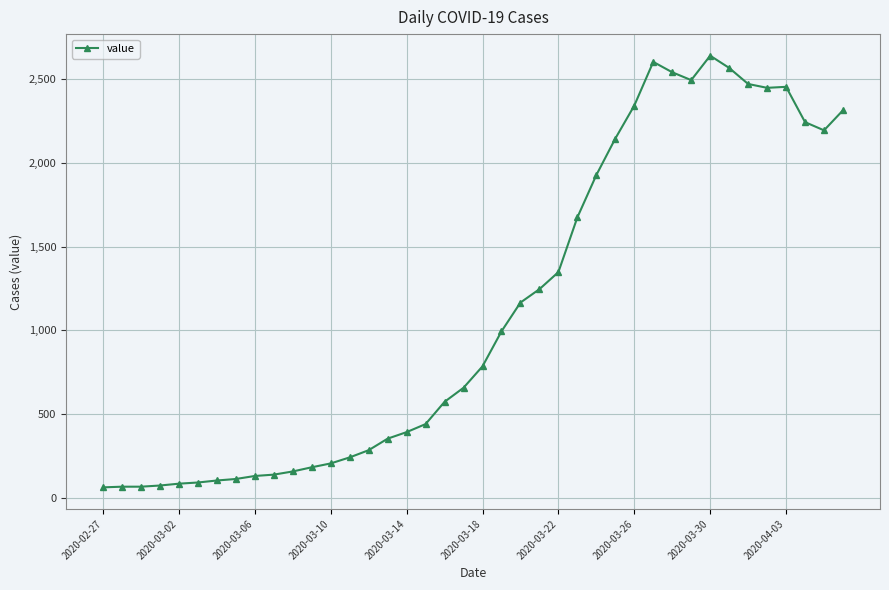

What is the value of the 18th point from the left?

439